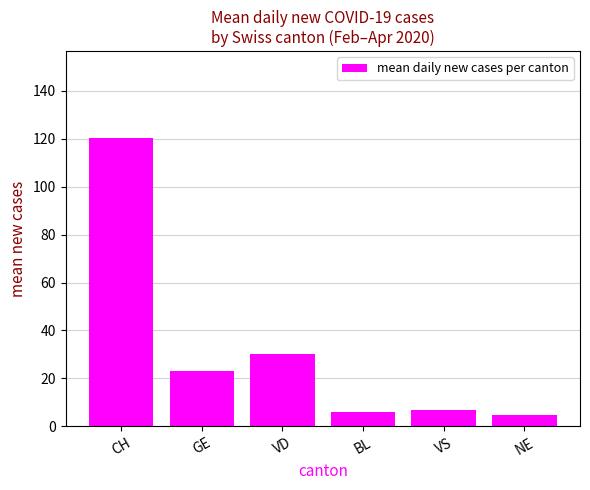

True or false: the data shows 11.9 at GE.

False